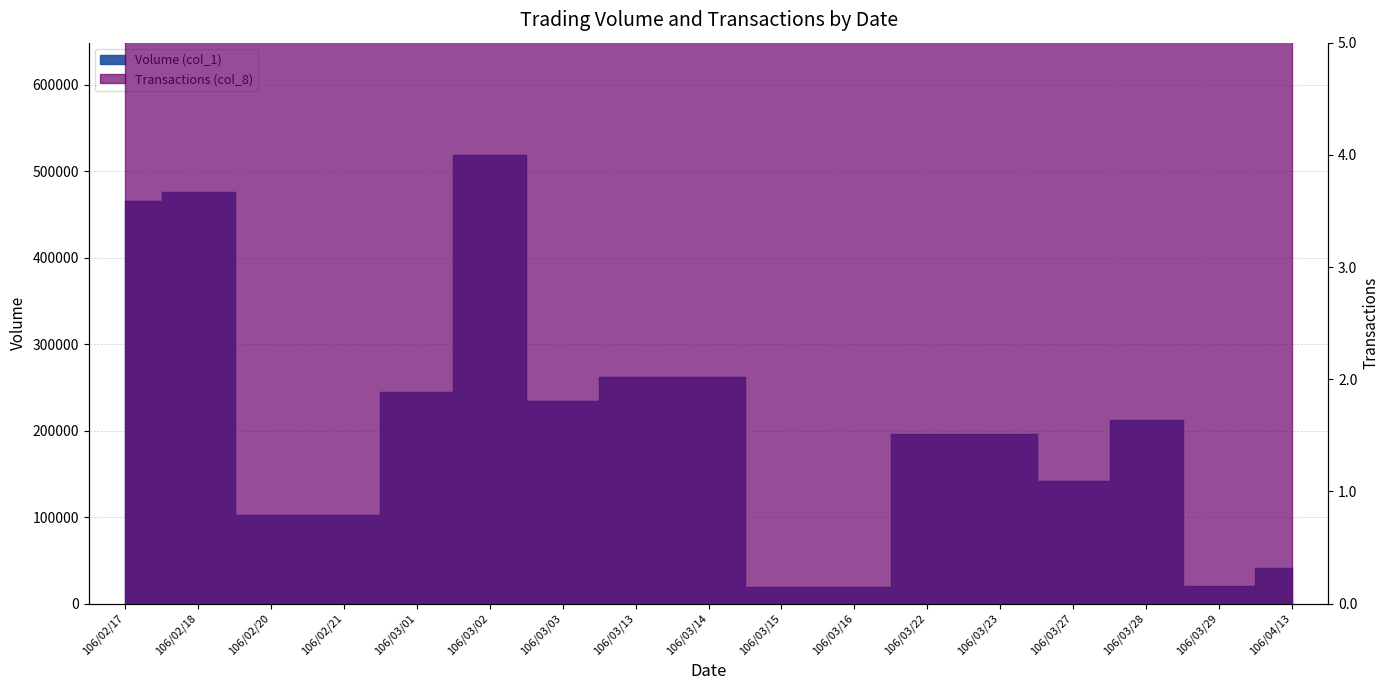

The value of Volume (col_1) at 106/03/13 is 86083. True or false?

False